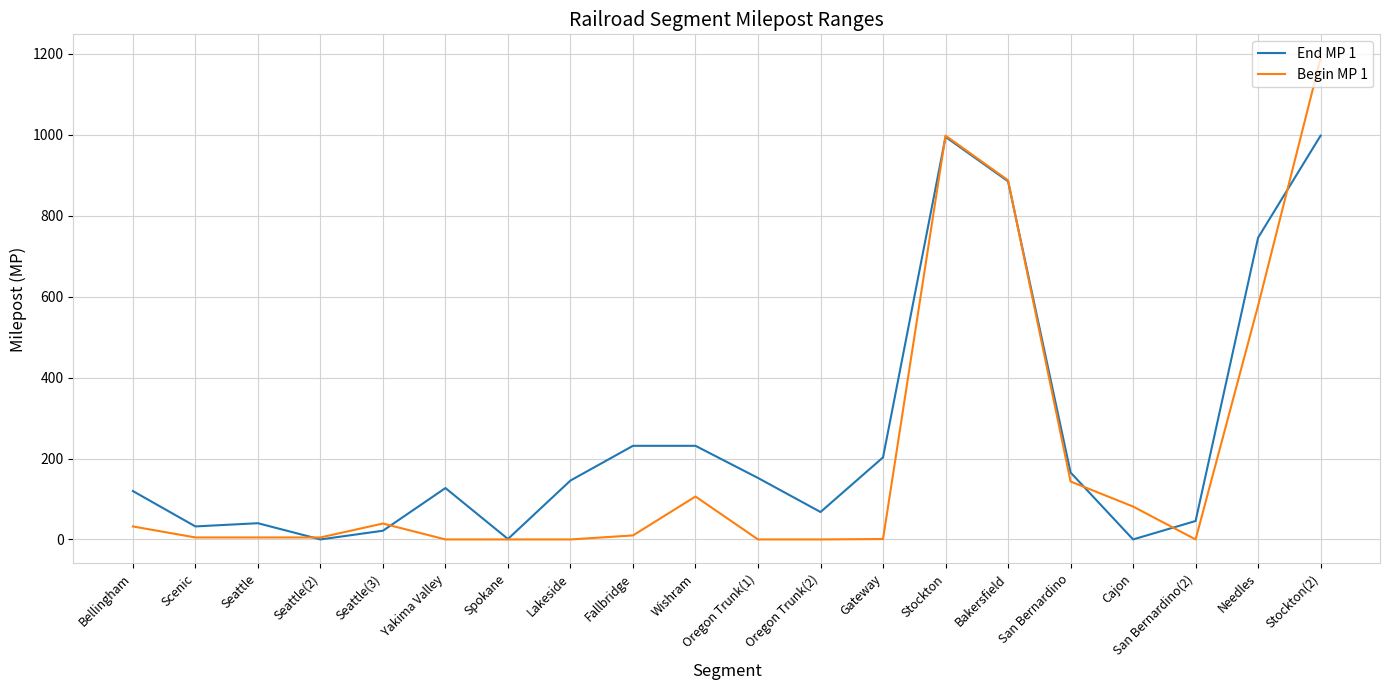

At Oregon Trunk(1), list the series in order from smallest to largest.

Begin MP 1, End MP 1